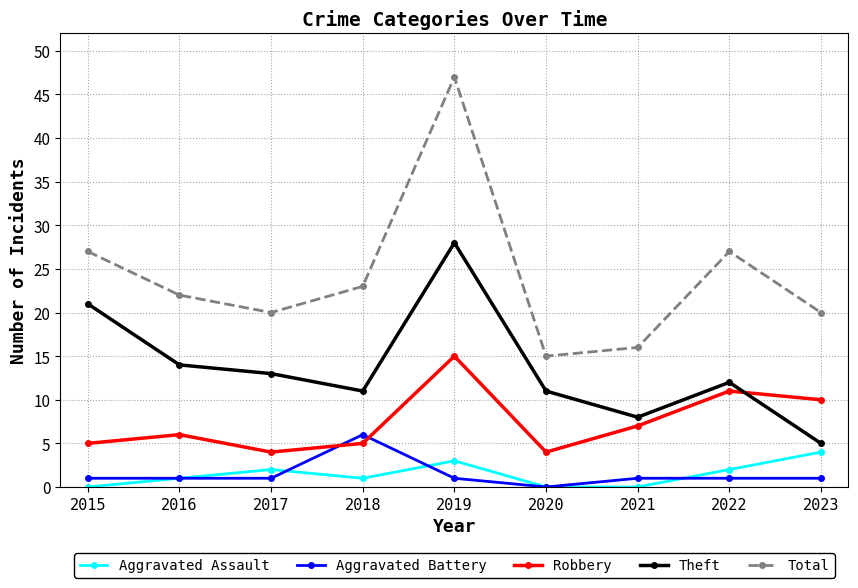

Does the chart display data point markers on the line(s)?

Yes